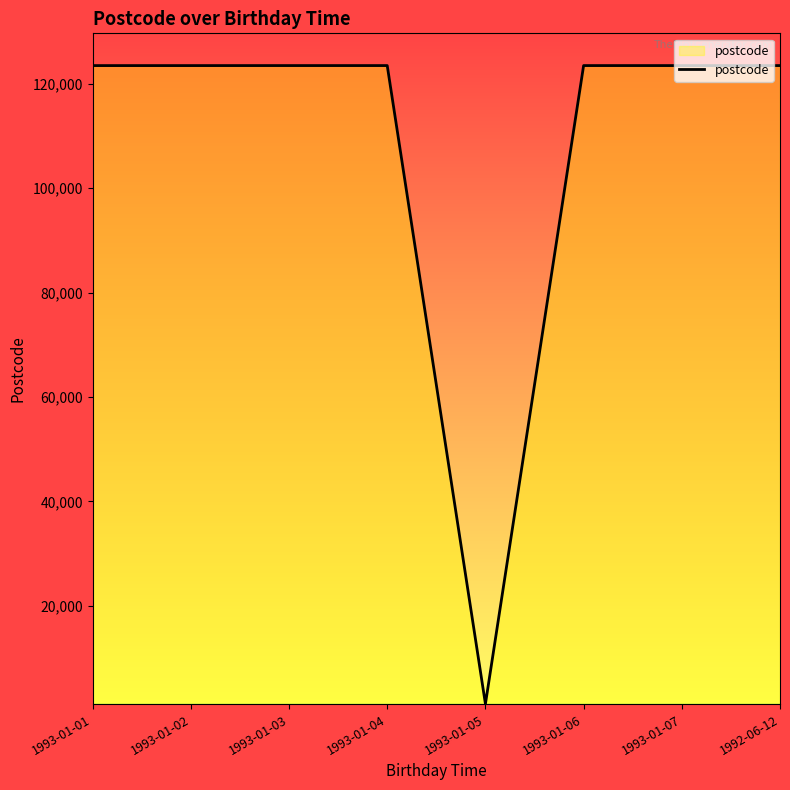

How many series are shown in this chart?

1